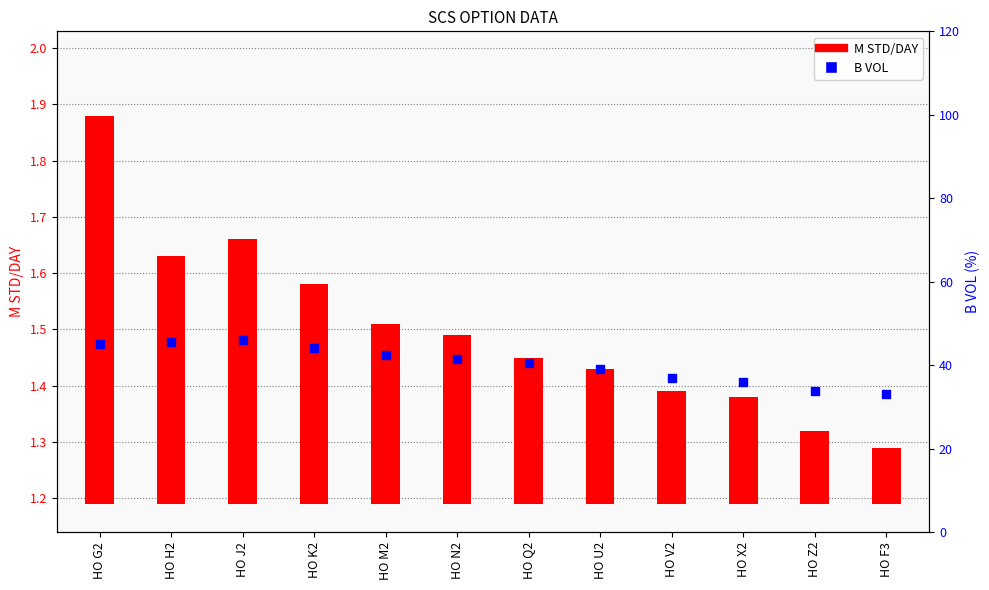

Which series has the largest total across all categories?

B VOL